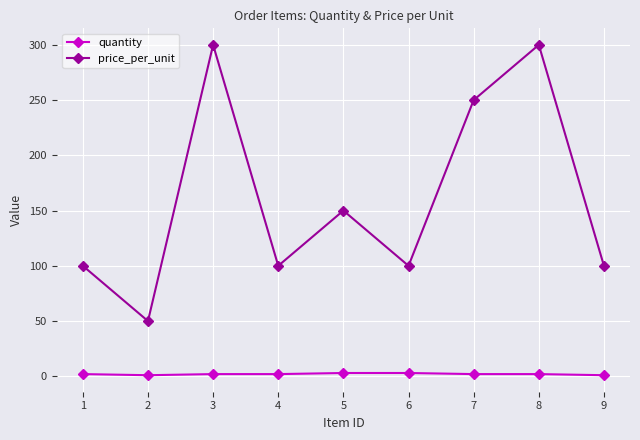

Is it true that price_per_unit equals 100 at 9?

True